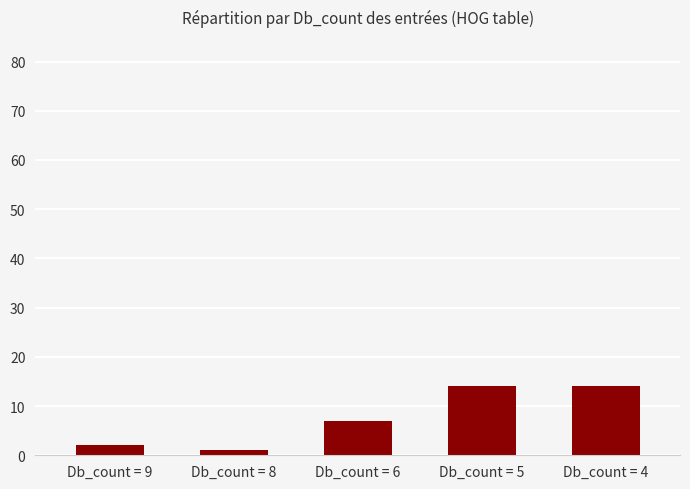

Is it true that the value at Db_count = 6 is 7?

True